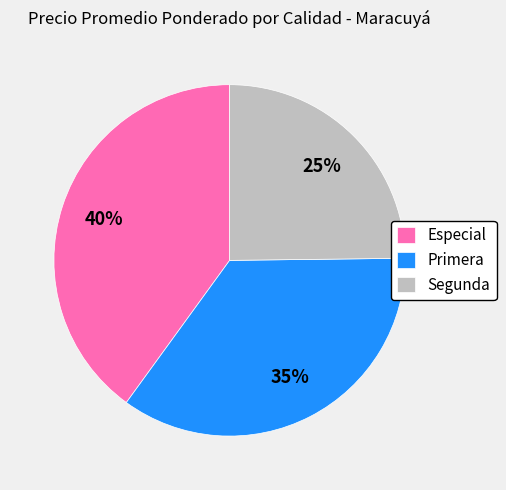

How many segments does this pie chart have?

3